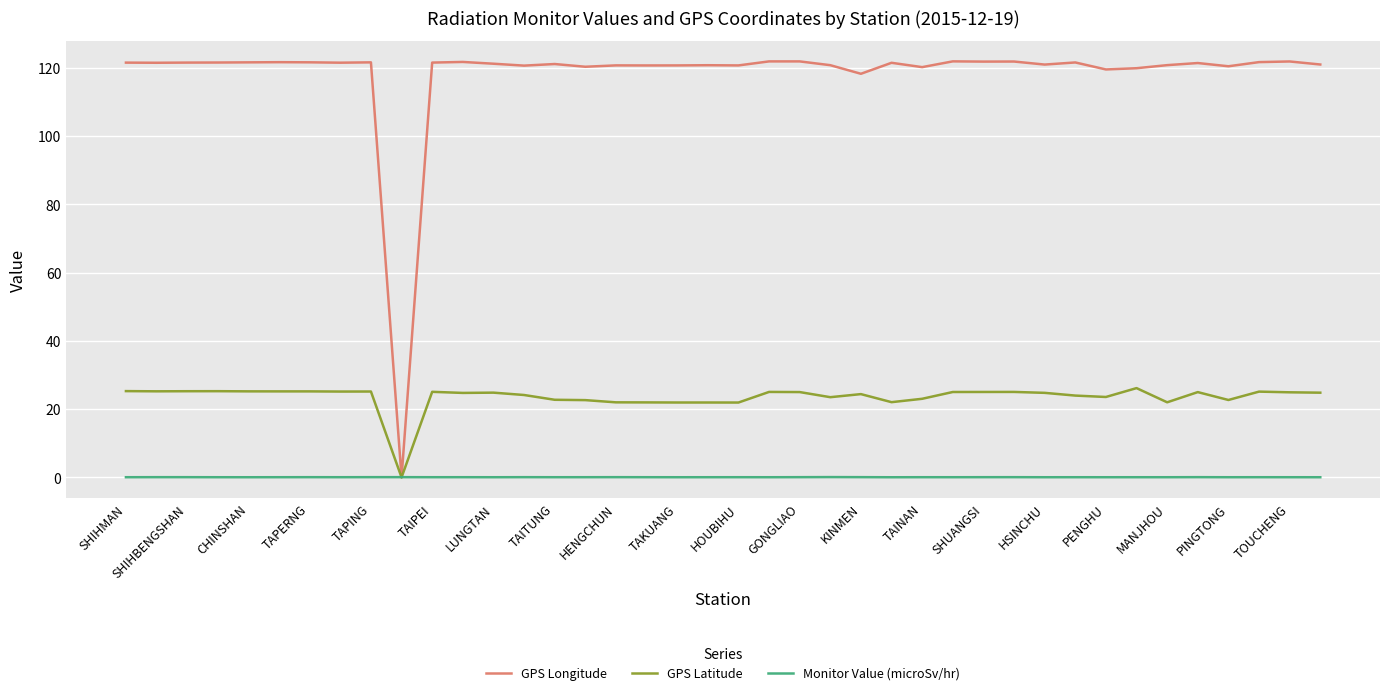

Which series has the largest total across all categories?

GPS Longitude